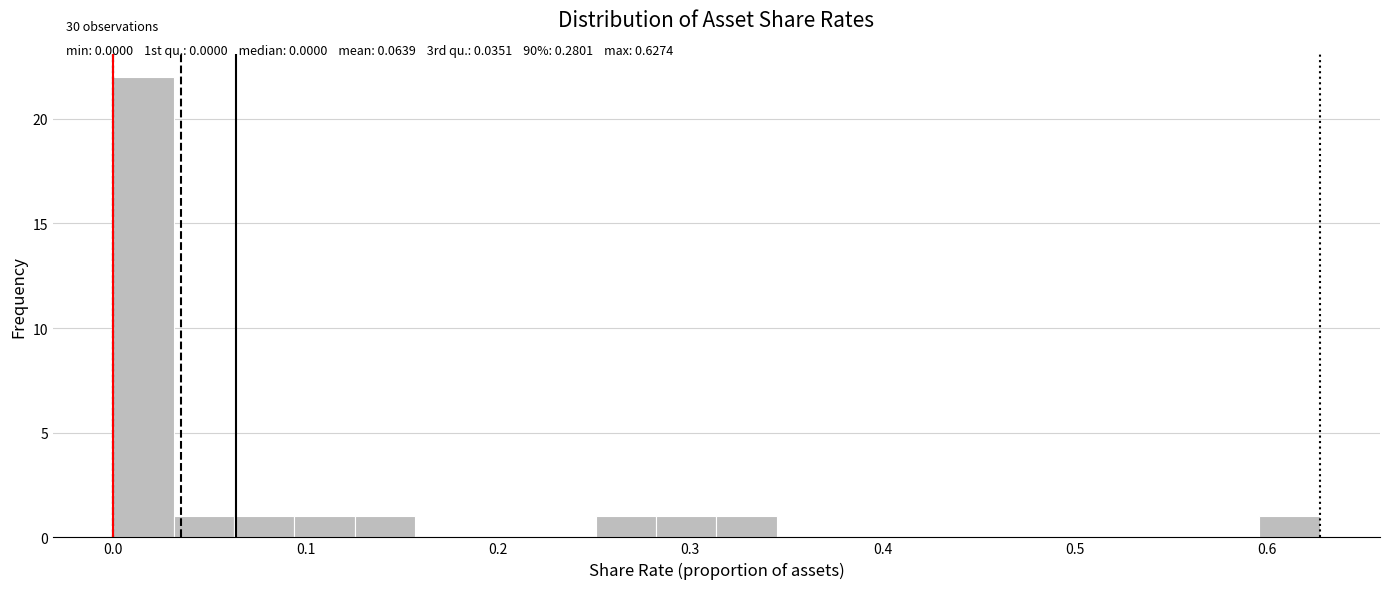

Around what value on the x-axis is the tallest bar? Give the approximate position of its centre, as read against the axis.

0.02